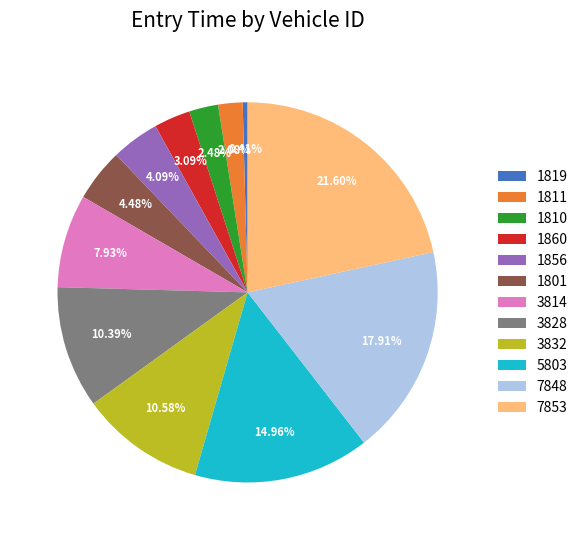

Which has a higher value, 5803 or 1801?

5803